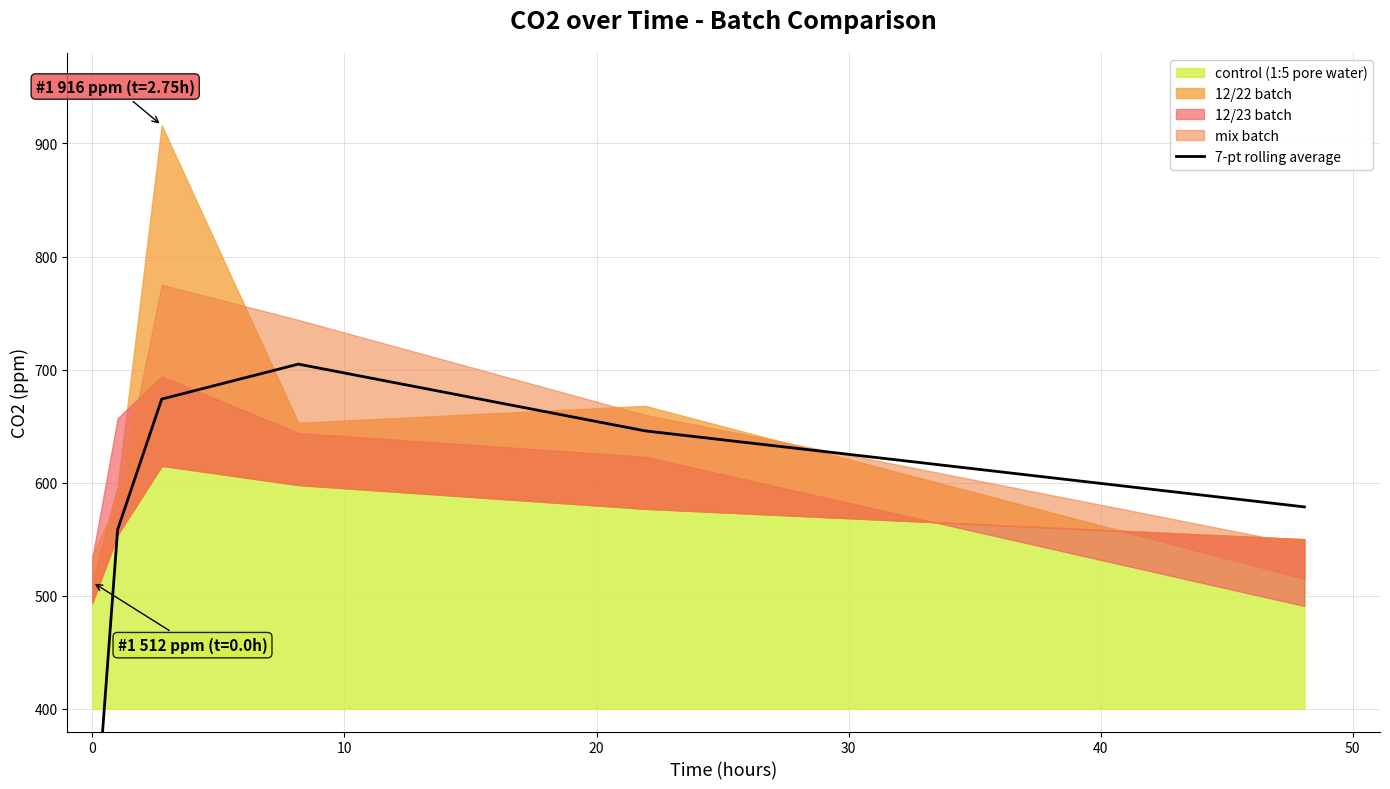

How many interior local peaks (higher than both neighbors) does the data have?

1